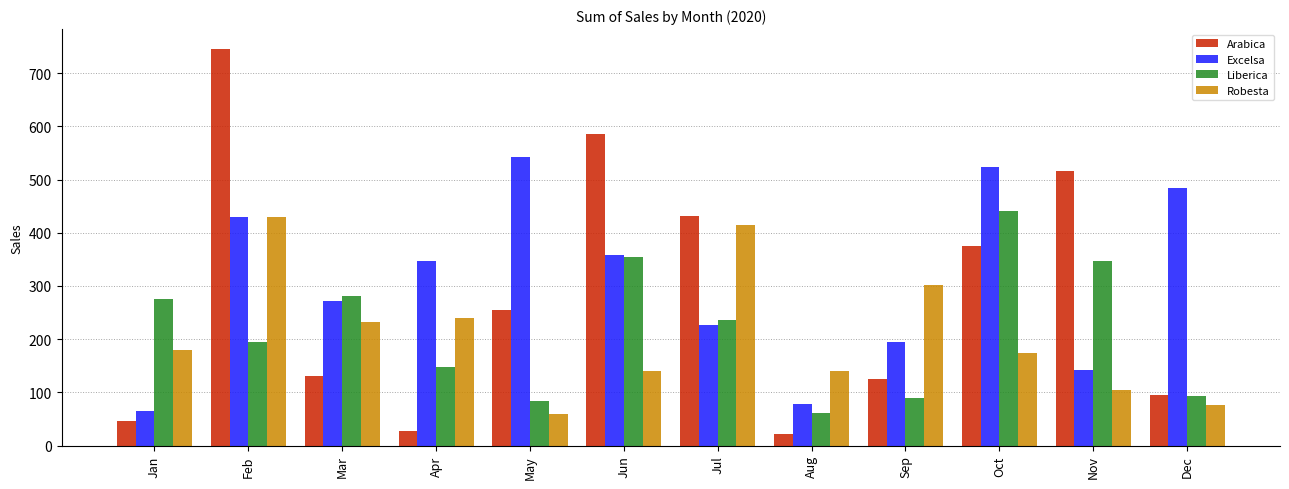

What is the highest value of the Excelsa series?

541.7